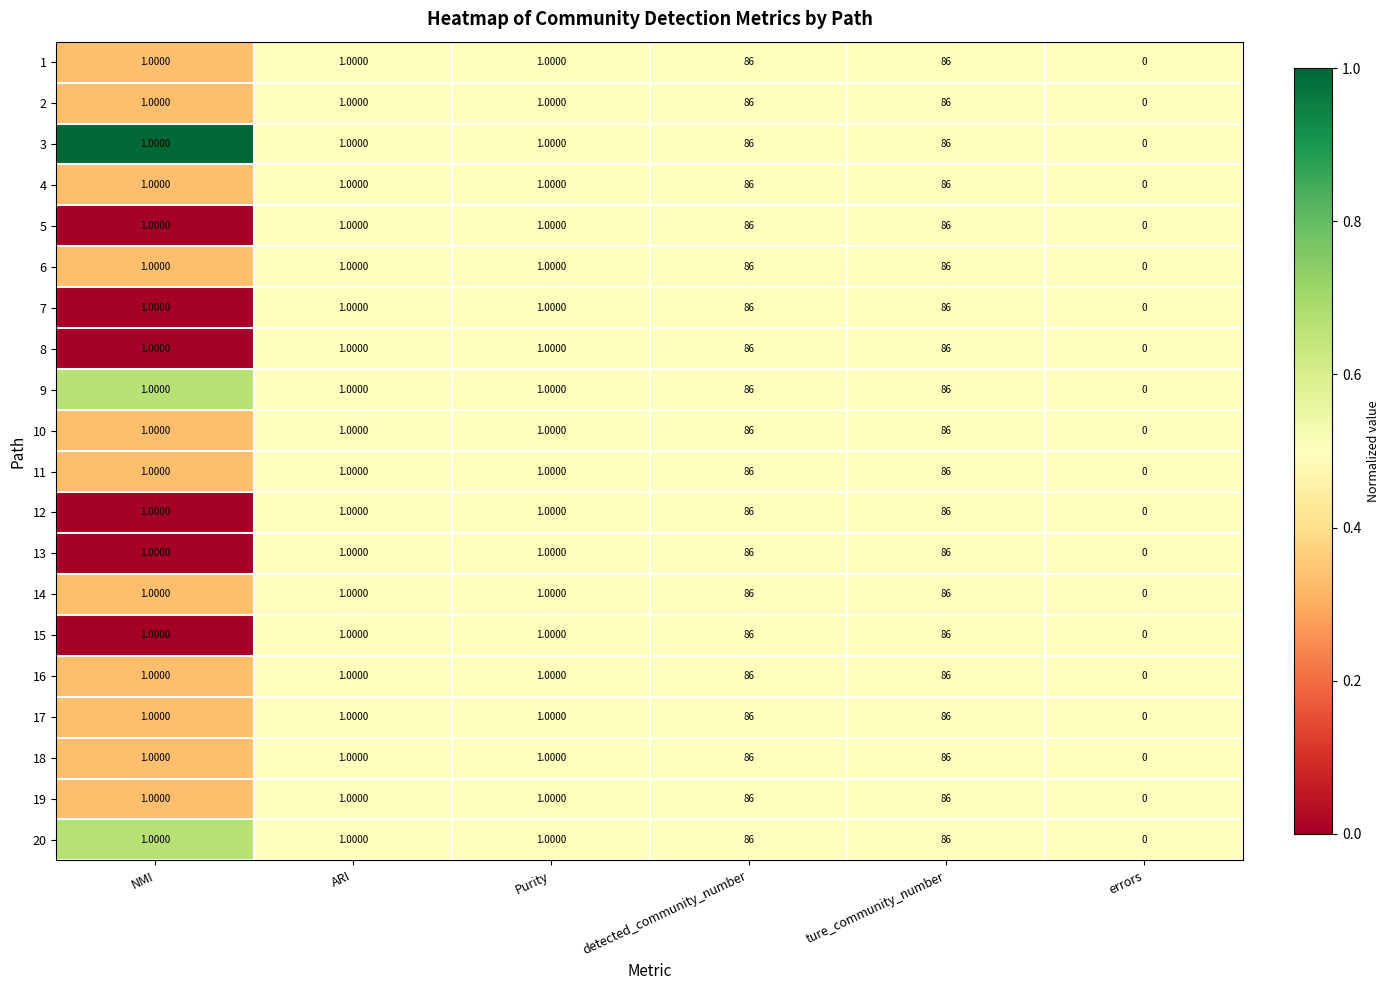

What is the average value of the 7 series?

29